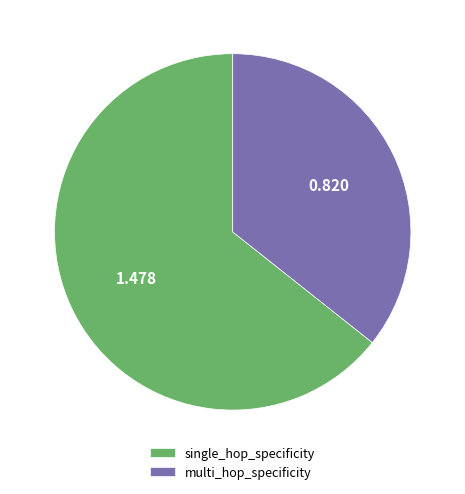

Count the number of slices in the pie.

2